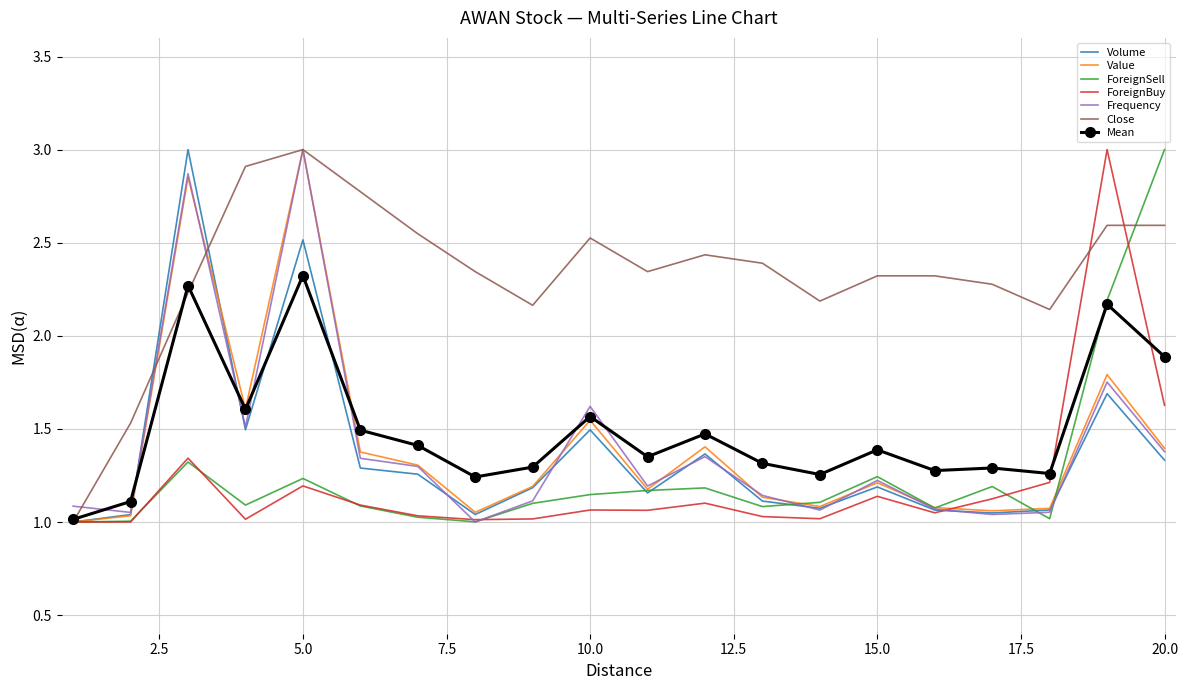

What is the maximum value for ForeignSell?

3.0